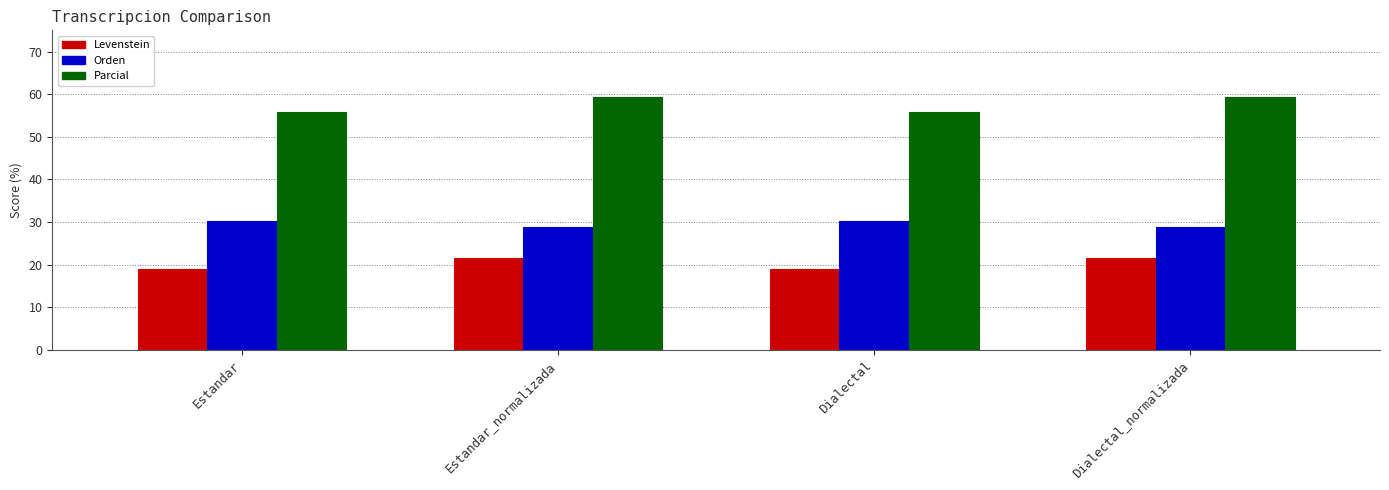

What is the maximum value for Parcial?

59.4